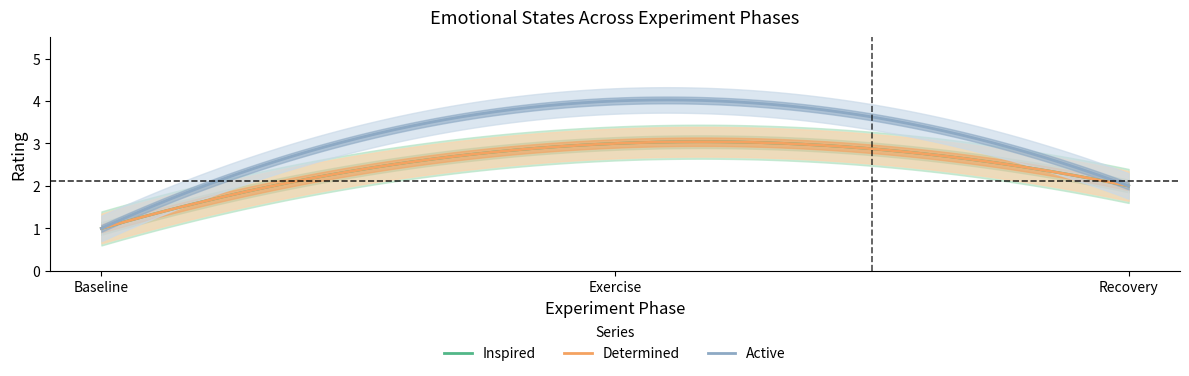

What is the label of the 1st point from the left?

Baseline